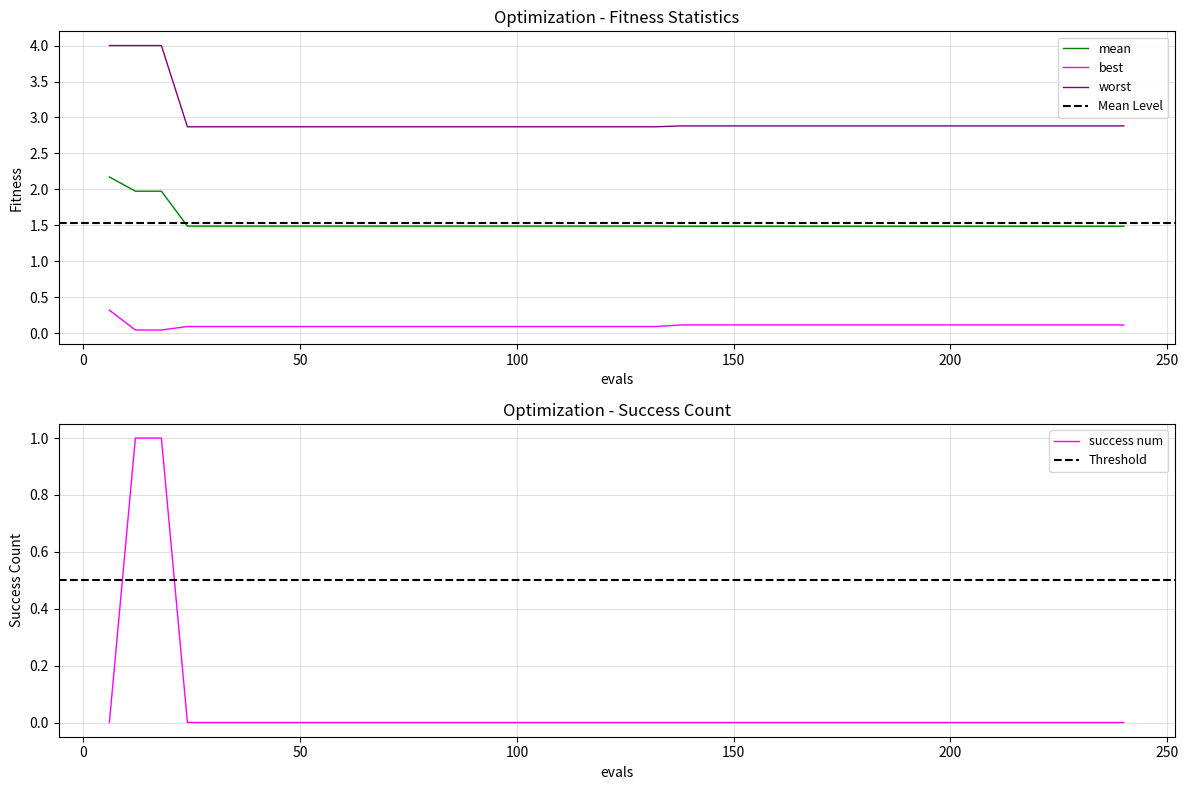

At which label is best closest to 0?

12